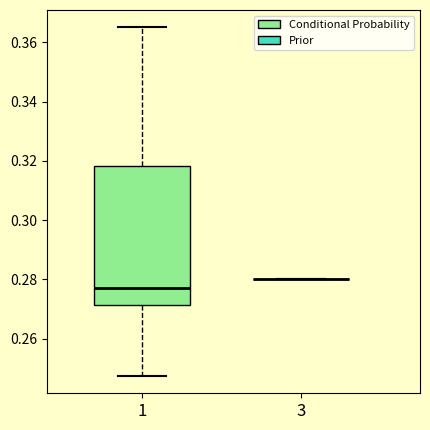

Reading left to right, read every box against the y-axis: the position of its median line, the range the box covers, and the ends of its whiskers. The values are not printed on the chart, so give them approximately, as read against the axis.

1: median 0.278, box 0.272 to 0.318, whiskers 0.248 to 0.366
3: box collapsed to a line at 0.280, whiskers 0.280 to 0.280